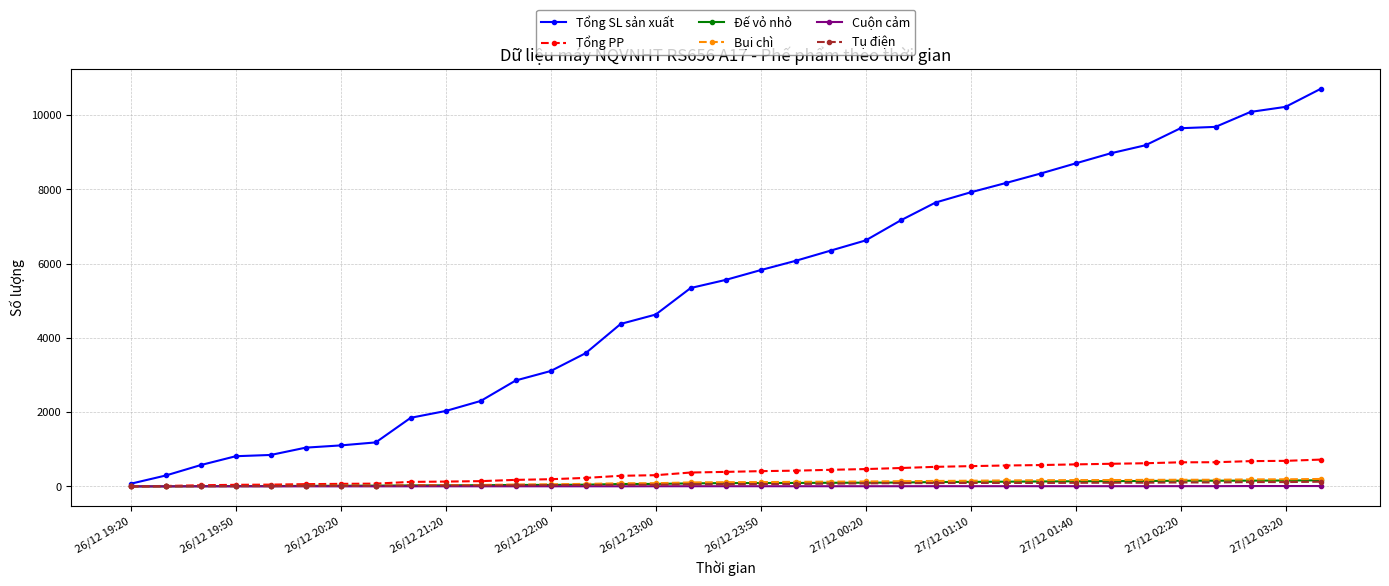

Which series has the largest total across all categories?

Tổng SL sản xuất